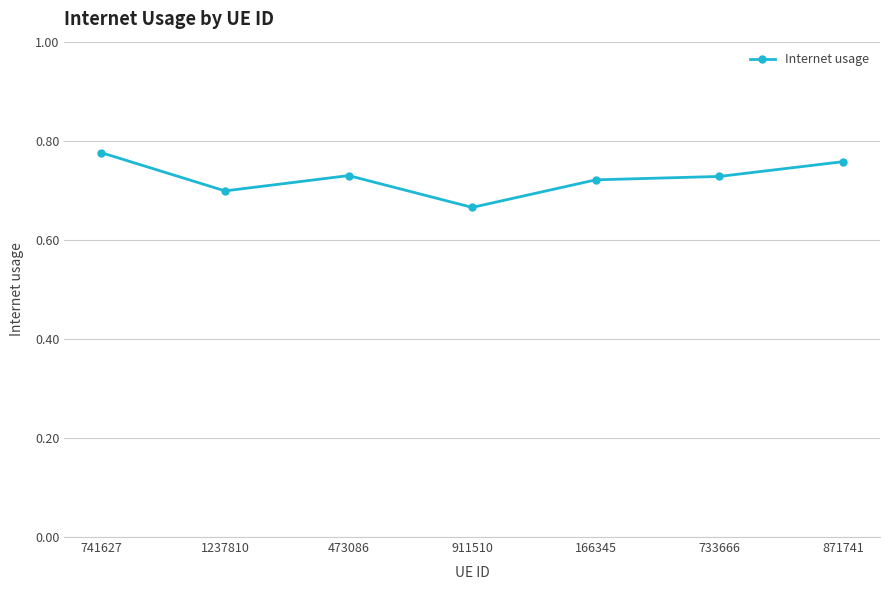

At which category does the data reach its first local valley?

1237810